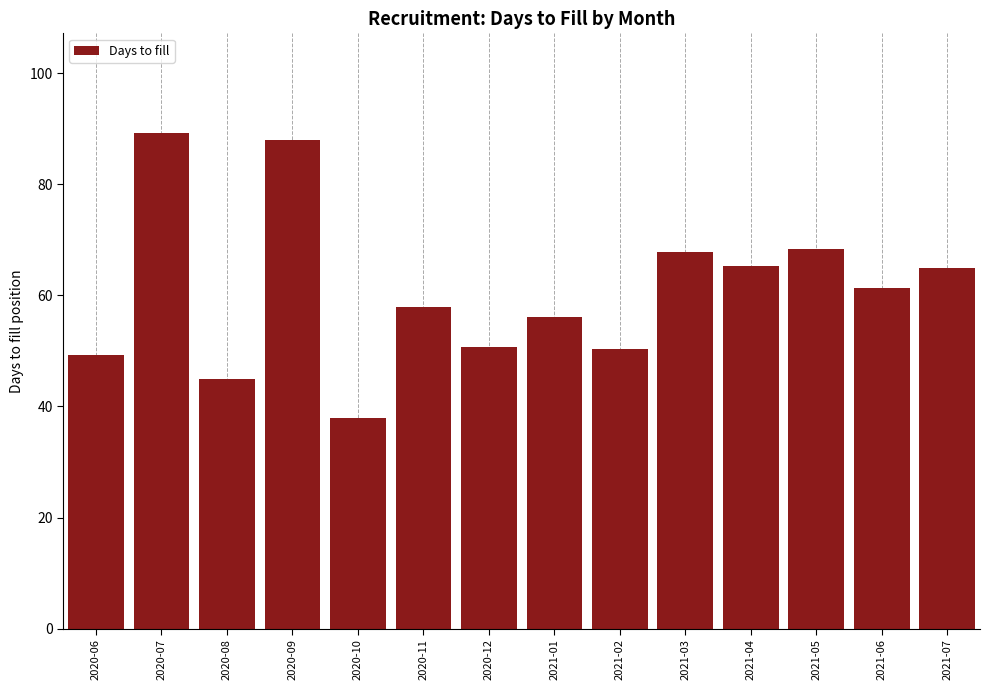

What is the difference between the maximum and minimum values?

51.3